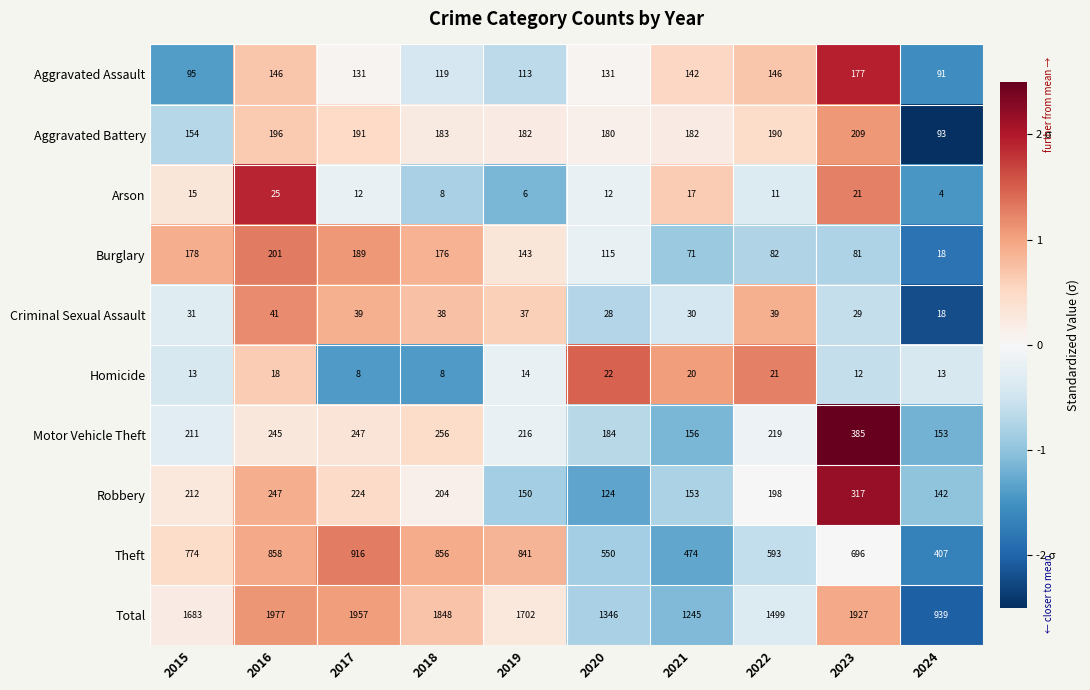

At which label is Motor Vehicle Theft closest to 269?

2018